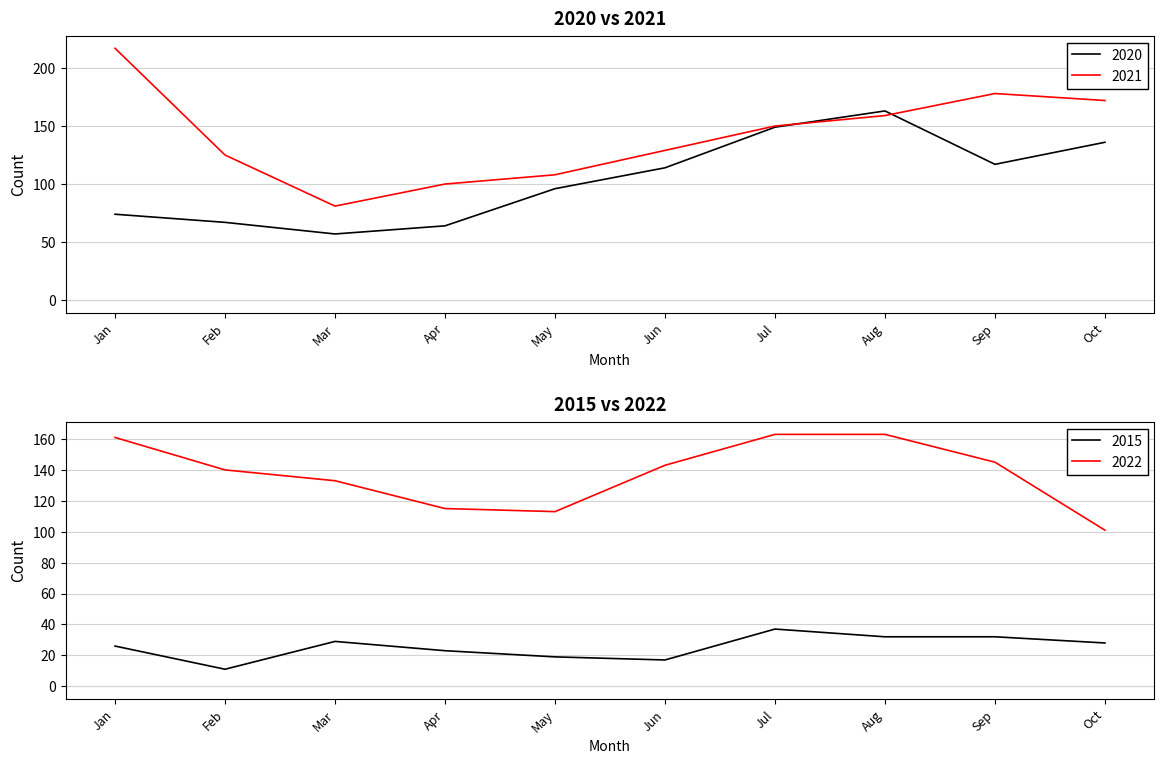

Where is the first local minimum for 2020?

Mar